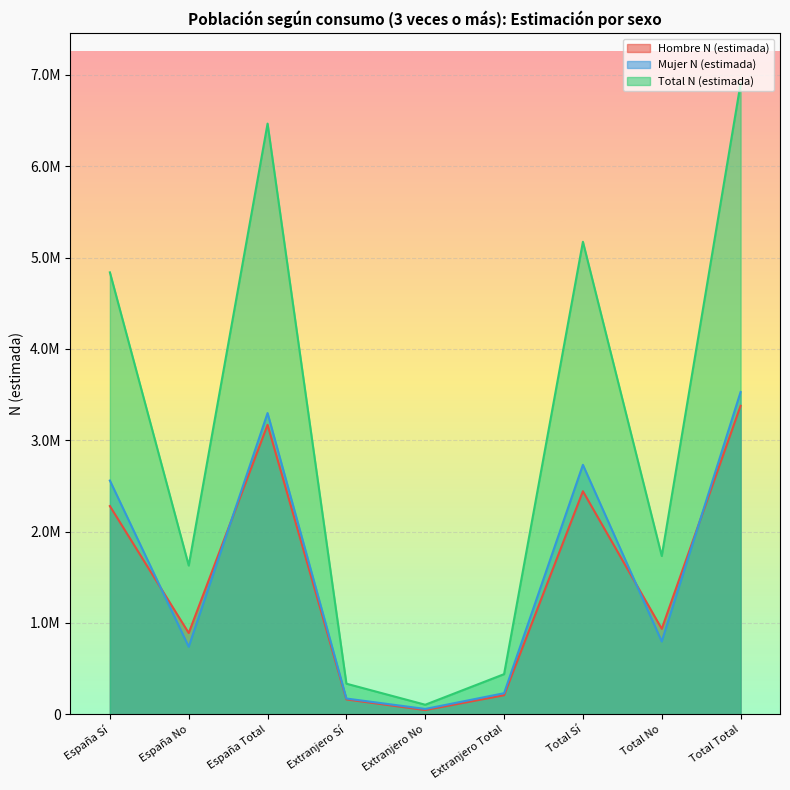

True or false: Mujer N (estimada) and Total N (estimada) cross at least once.

False